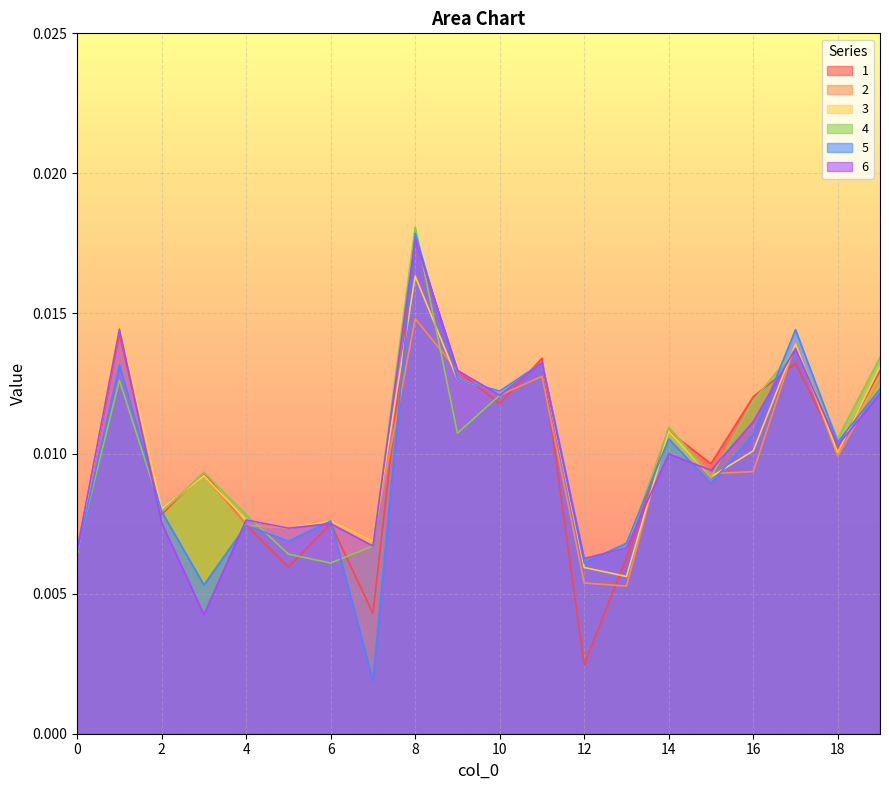

The 5 series shows 0.0 at 6. True or false?

True